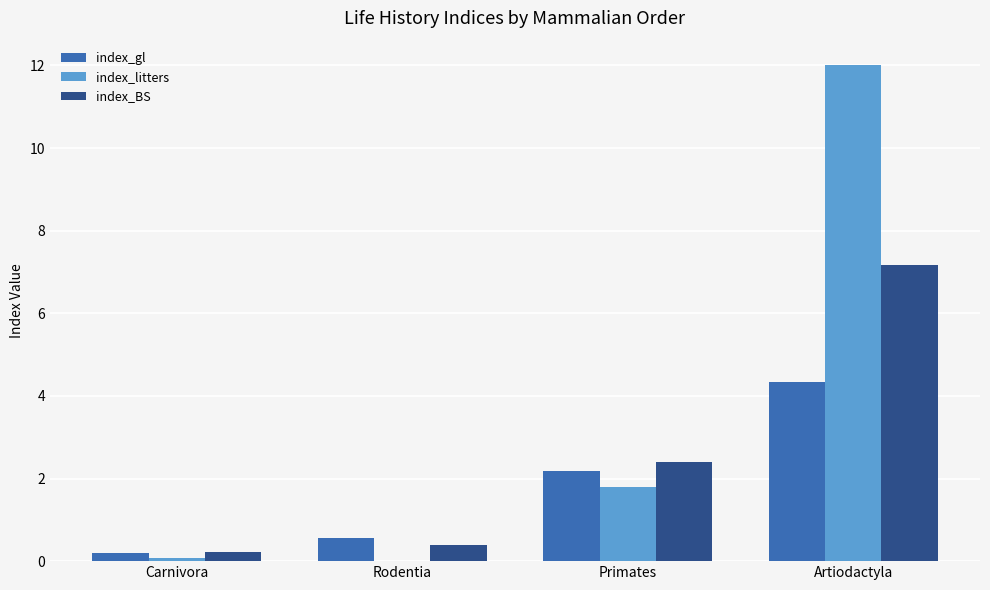

What is the highest value of the index_BS series?

7.2